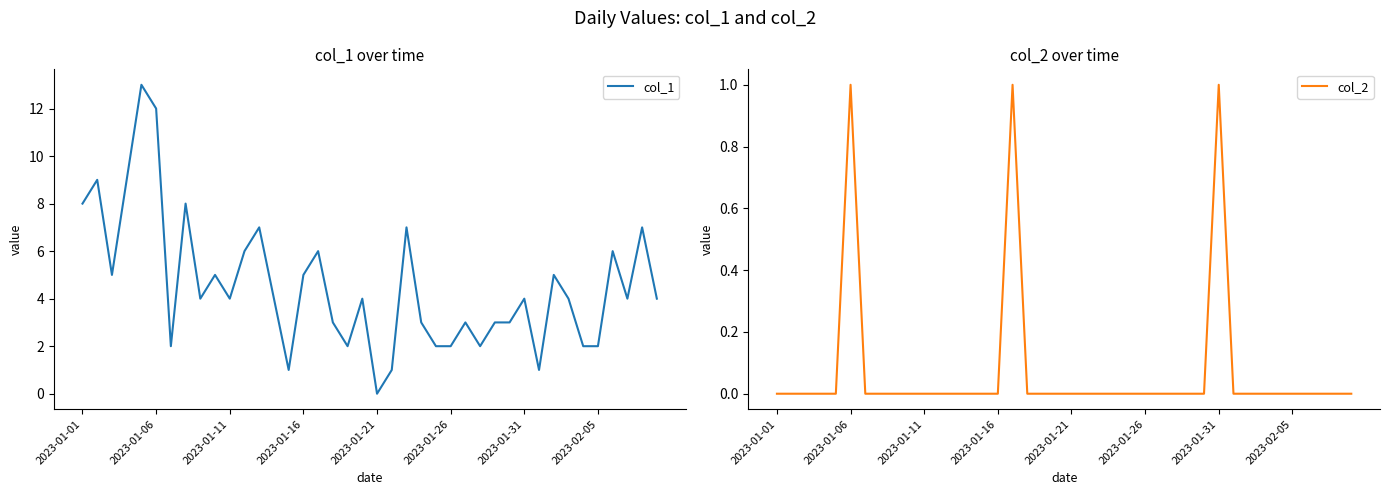

How many values in col_2 are above zero?

3